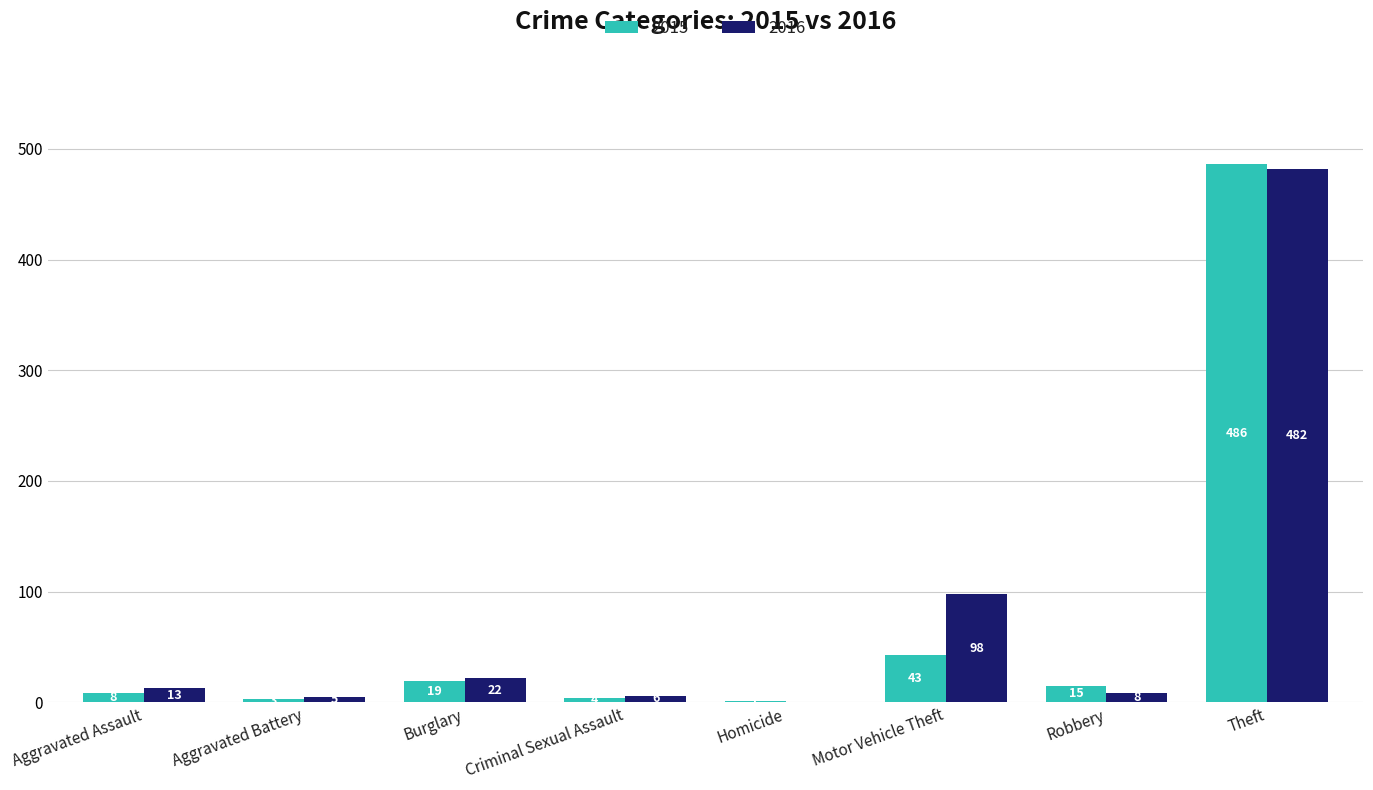

What is the total value across all series at Homicide?

1